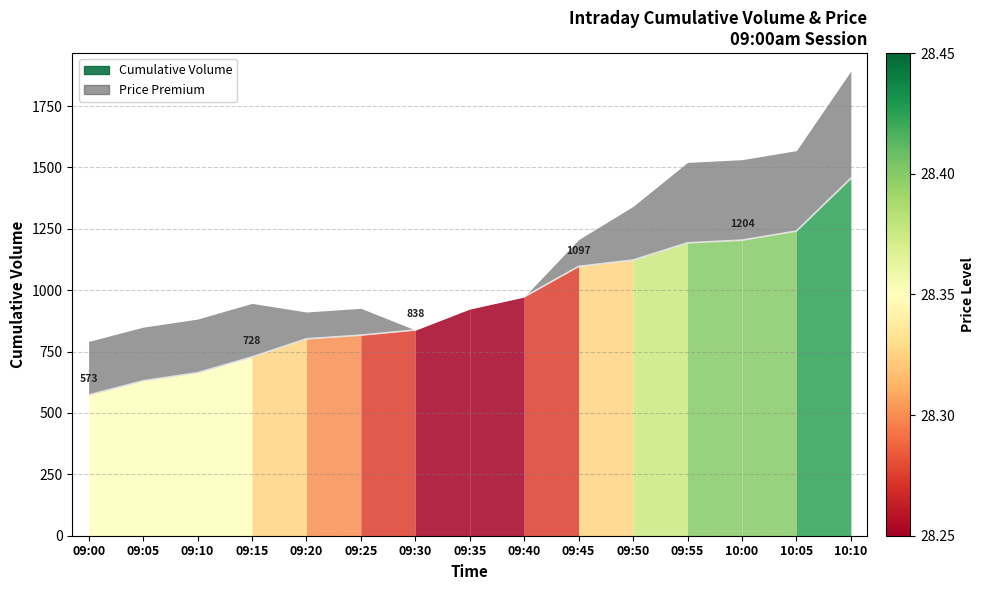

How many data points does each series have?

15